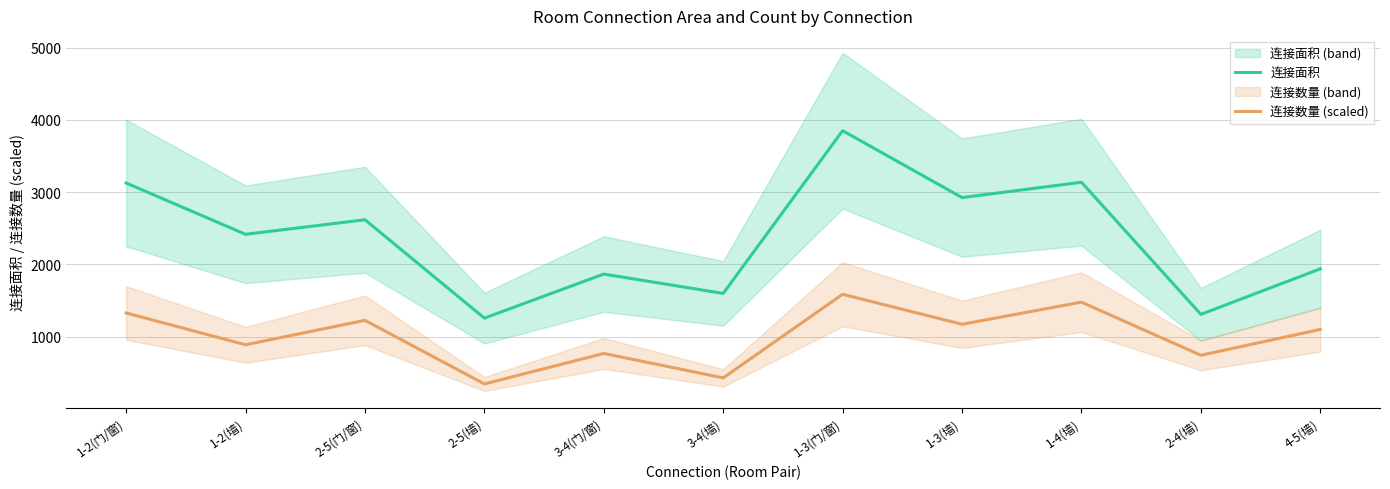

Is this an area chart (filled region under the line)?

No